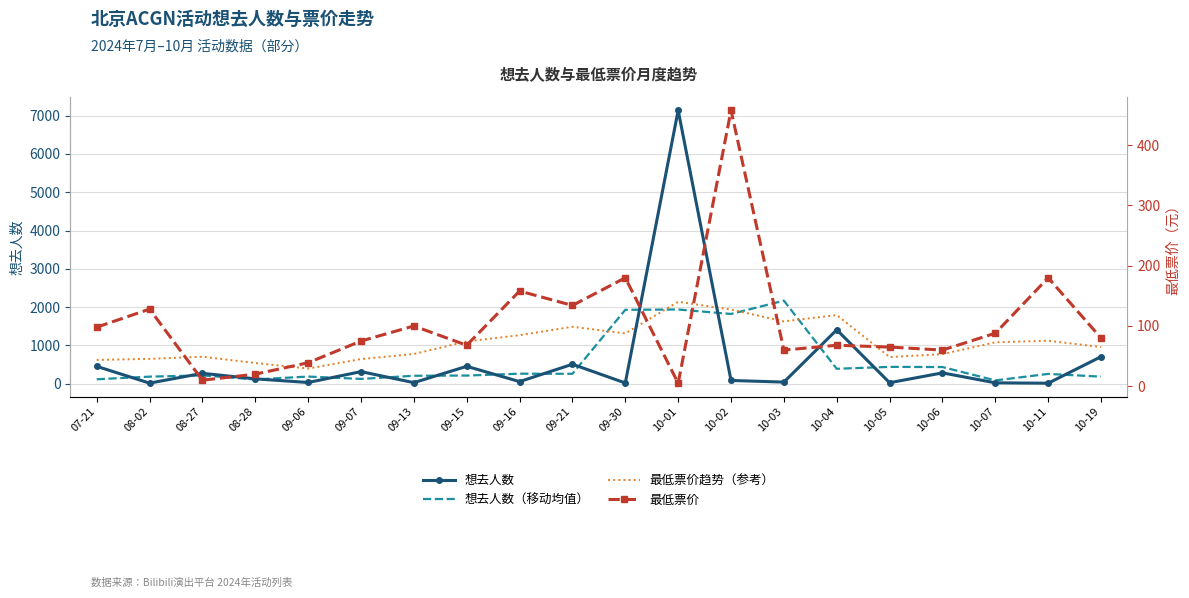

How many lines are shown in the chart?

4